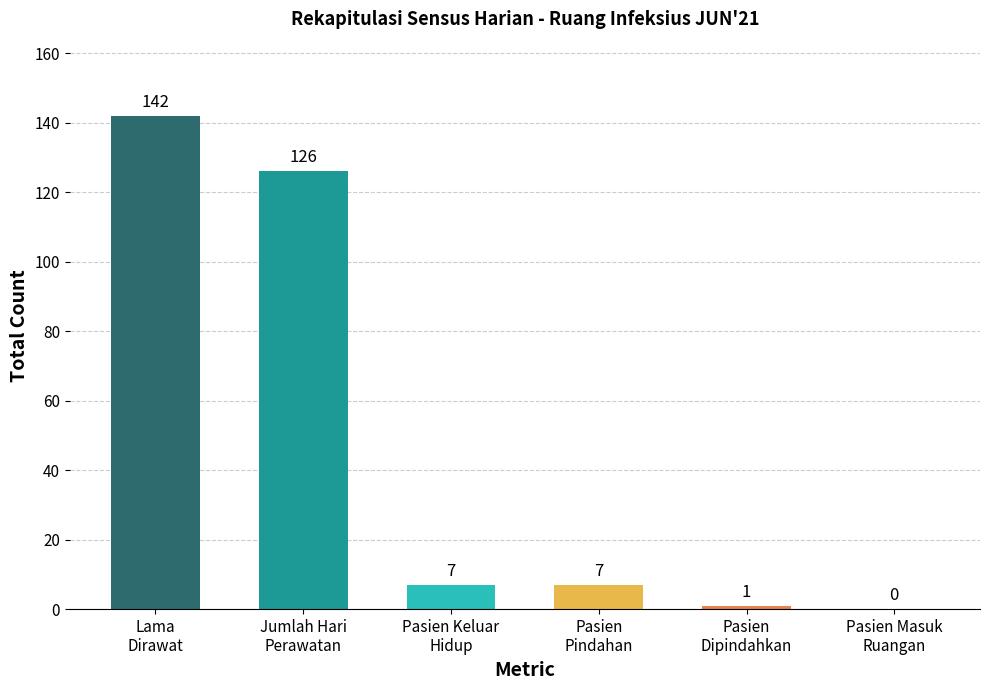

At which label does the data first exceed 7?

Lama
Dirawat